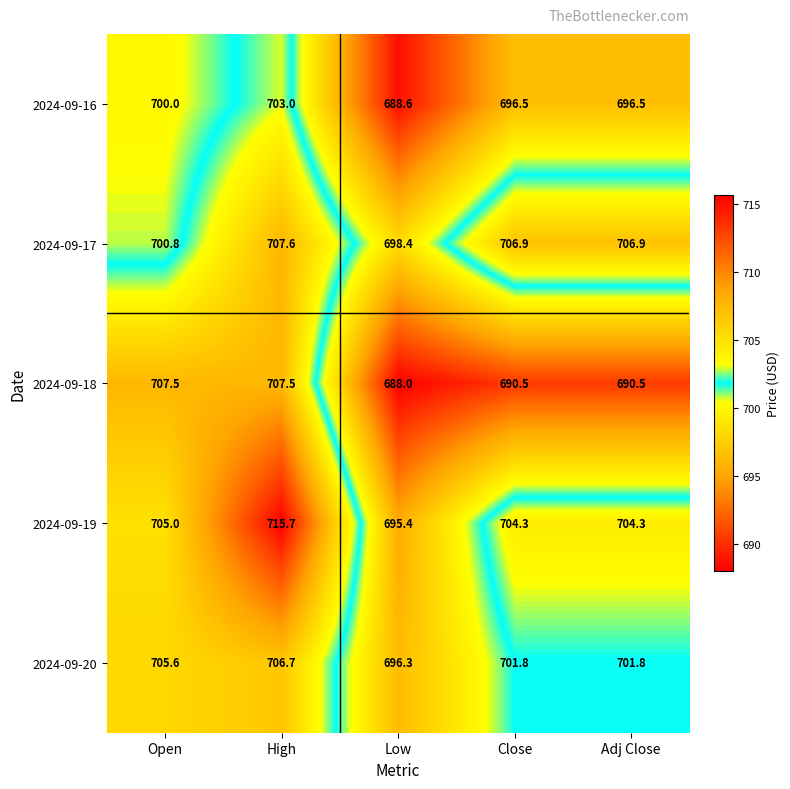

At Low, list the series in order from smallest to largest.

2024-09-18, 2024-09-16, 2024-09-19, 2024-09-20, 2024-09-17